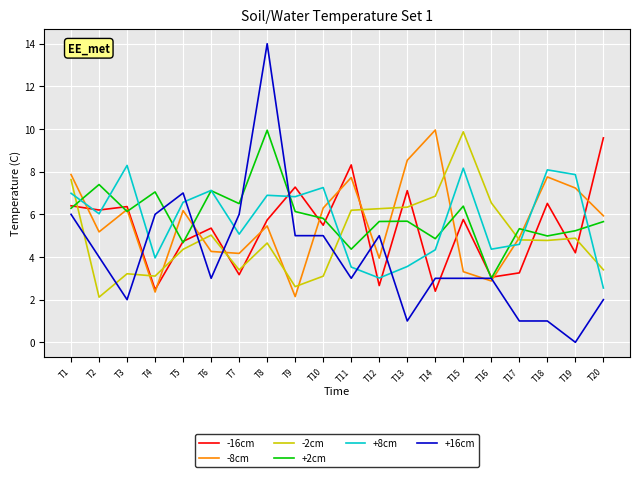

What is the maximum value for +16cm?

14.0